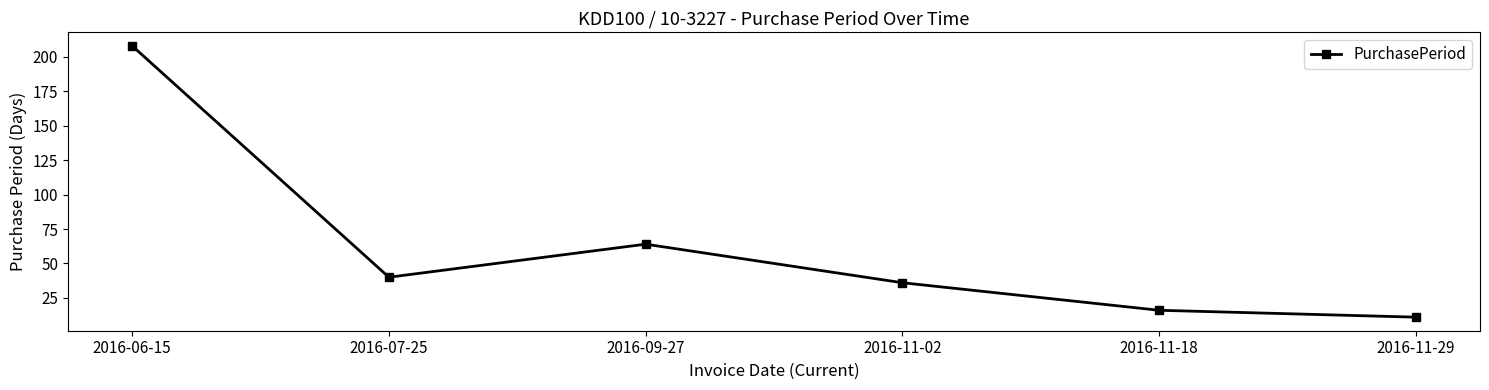

What is the difference between the values at 2016-07-25 and 2016-06-15?

168